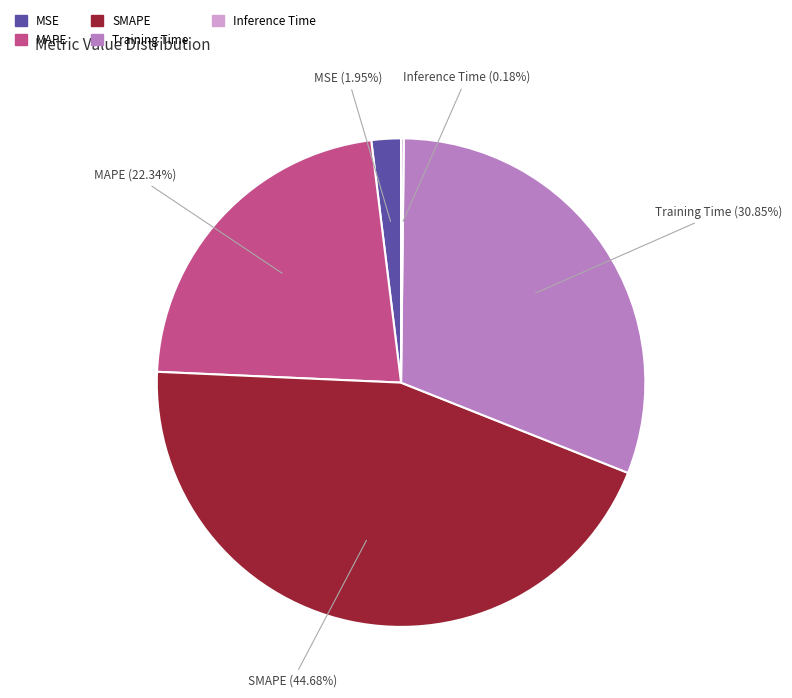

Which has a higher value, MAPE or SMAPE?

SMAPE